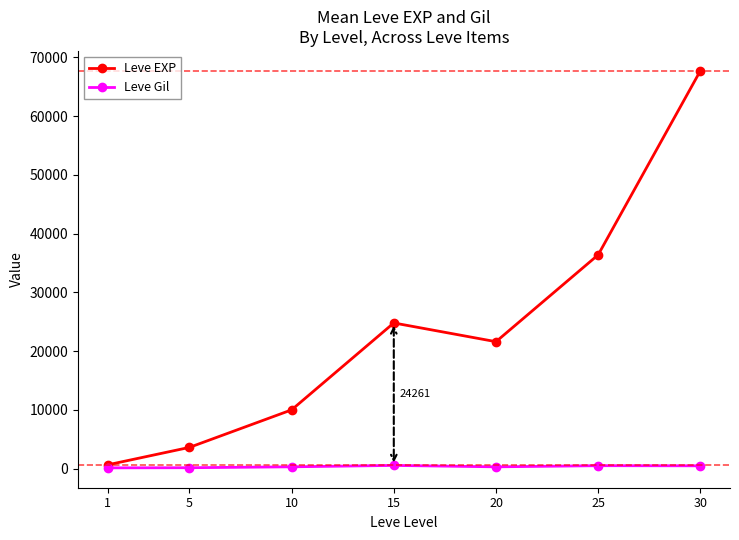

What is the maximum value shown in the chart?

67730